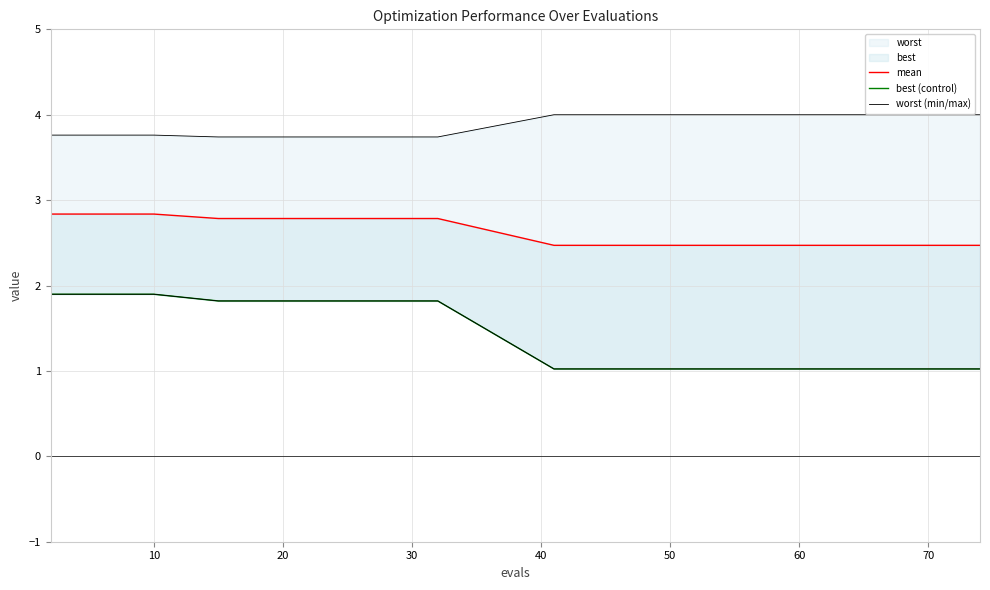

True or false: best (control) and worst (min/max) cross at least once.

False